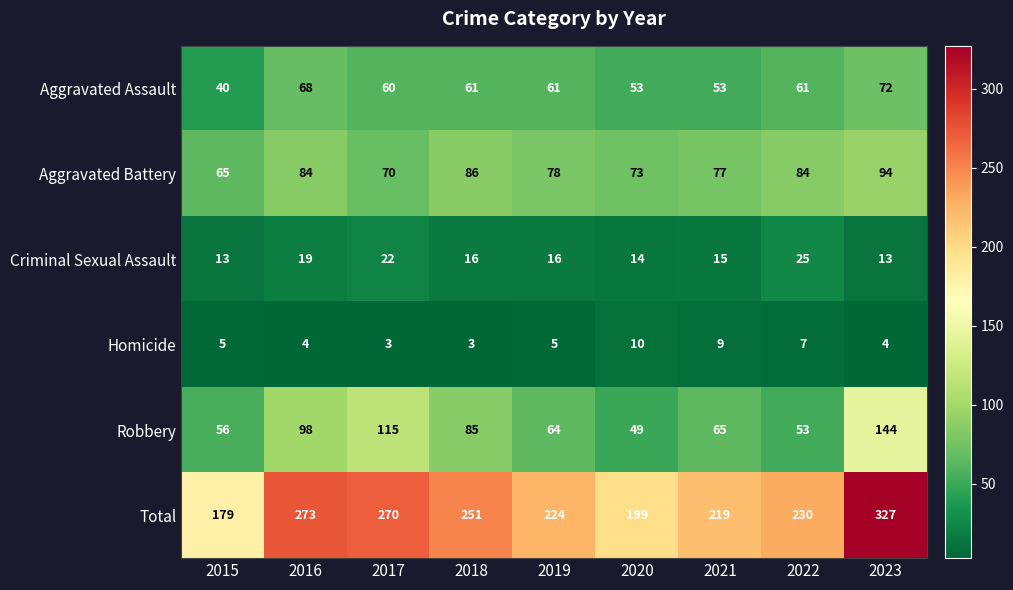

What value does the Criminal Sexual Assault series have at 2020, to the nearest 5?

15